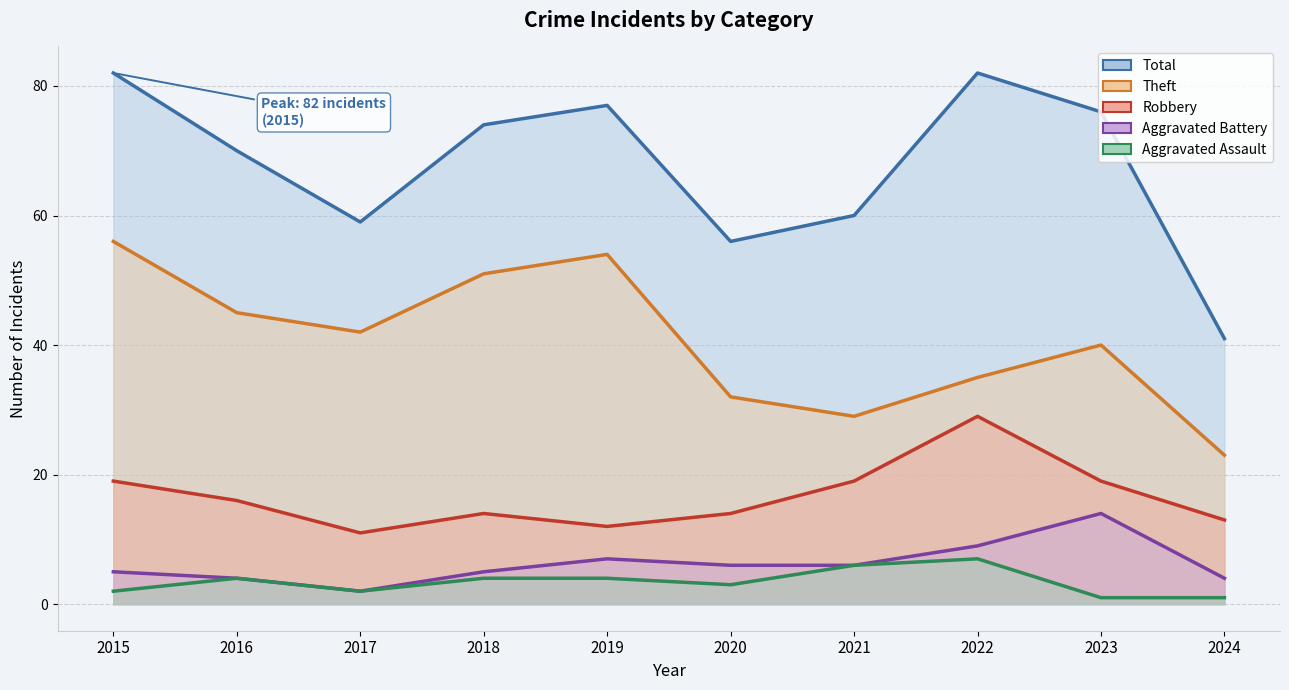

What is the total value across all series at 2021?

120